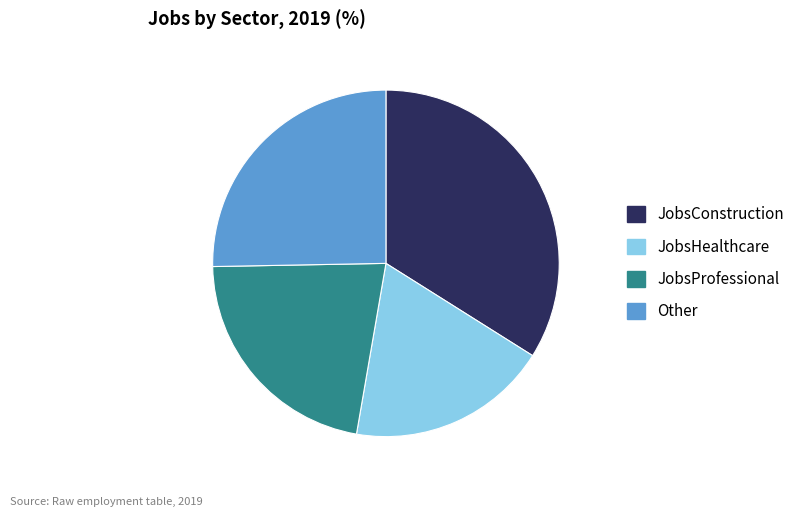

Is there a majority slice in this chart?

No